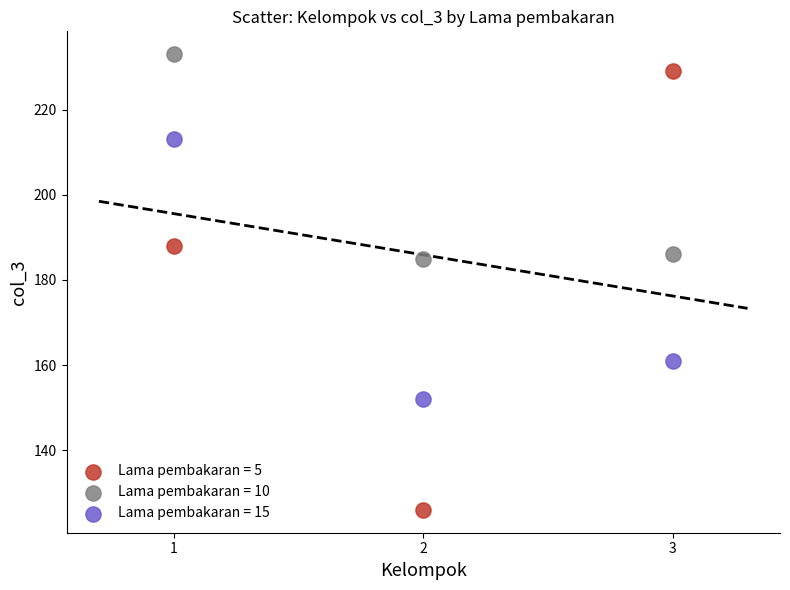

Which series contains the lowest Y value?

Lama pembakaran = 5